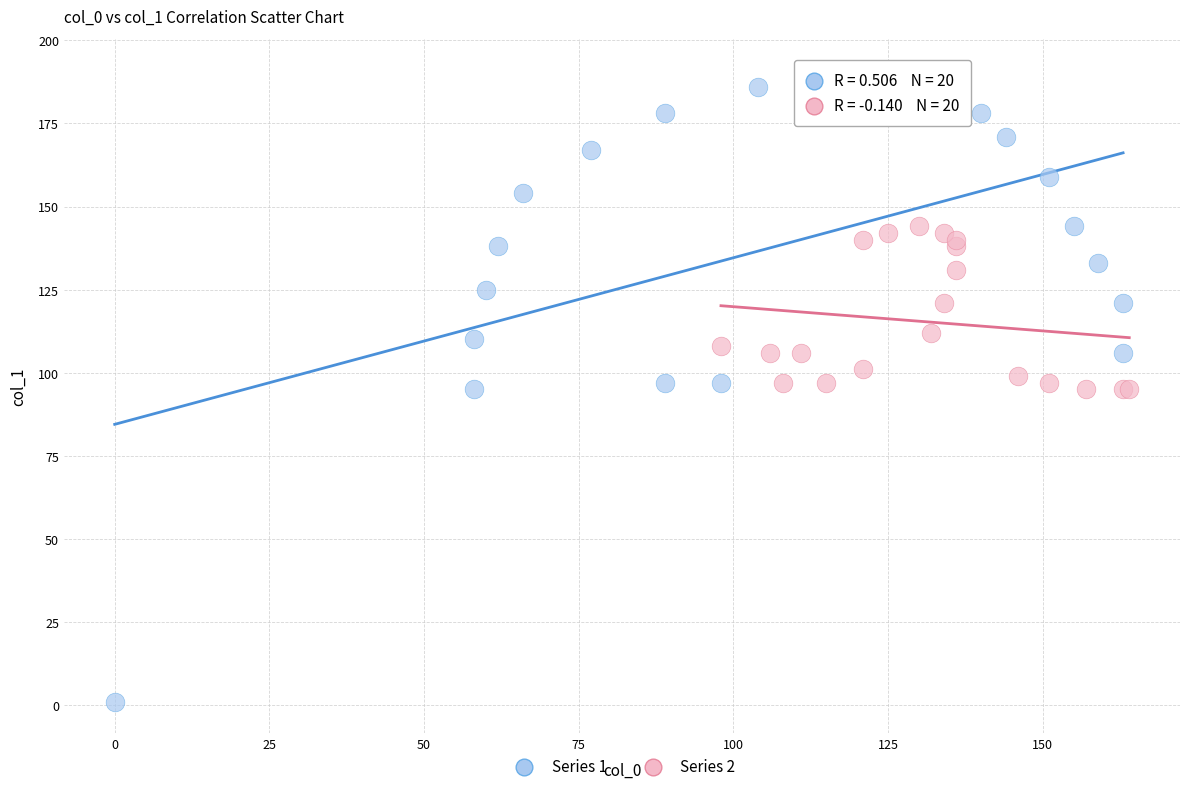

Which series has the widest spread of Y values?

Series 1